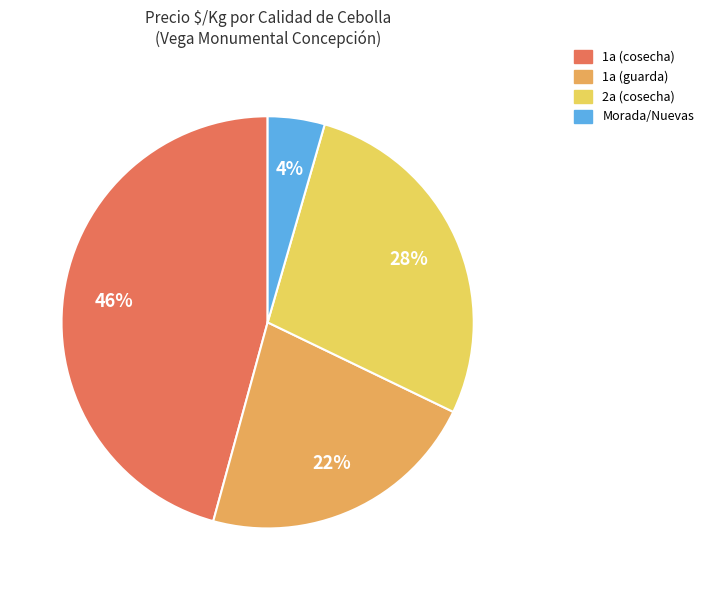

To the nearest percent, what percentage of the pie is Morada/Nuevas?

4%